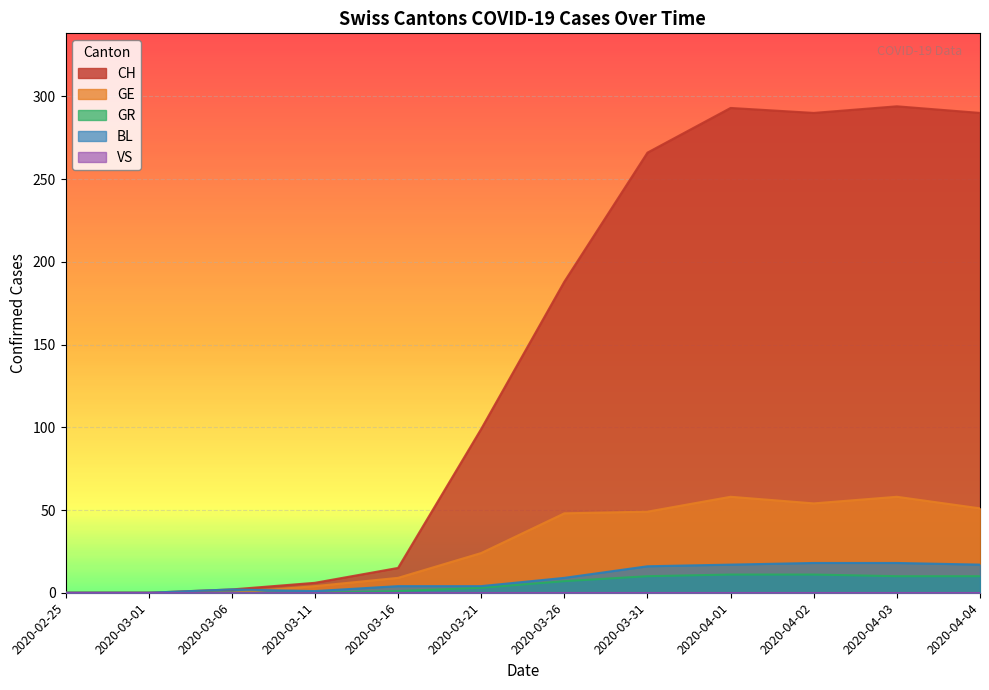

Is it true that GR equals 0 at 2020-03-11?

True